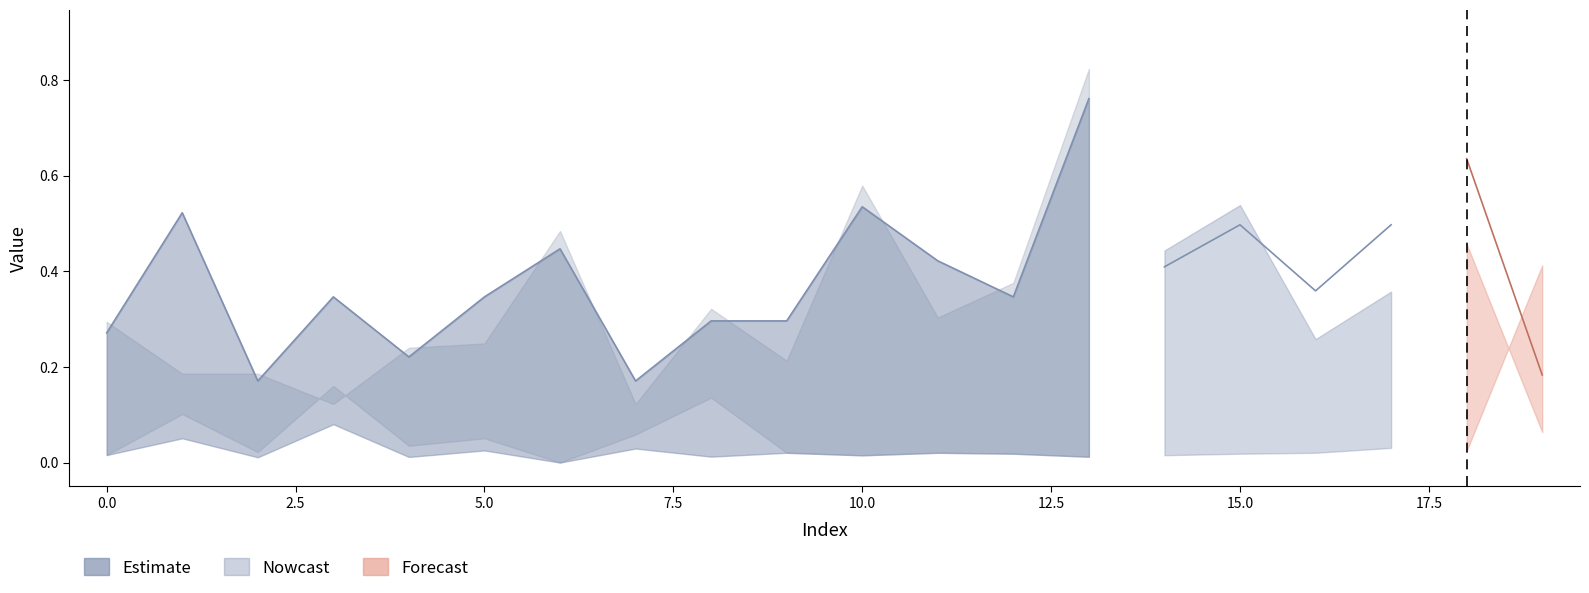

What is the difference between the highest and lowest values at 7?

0.1